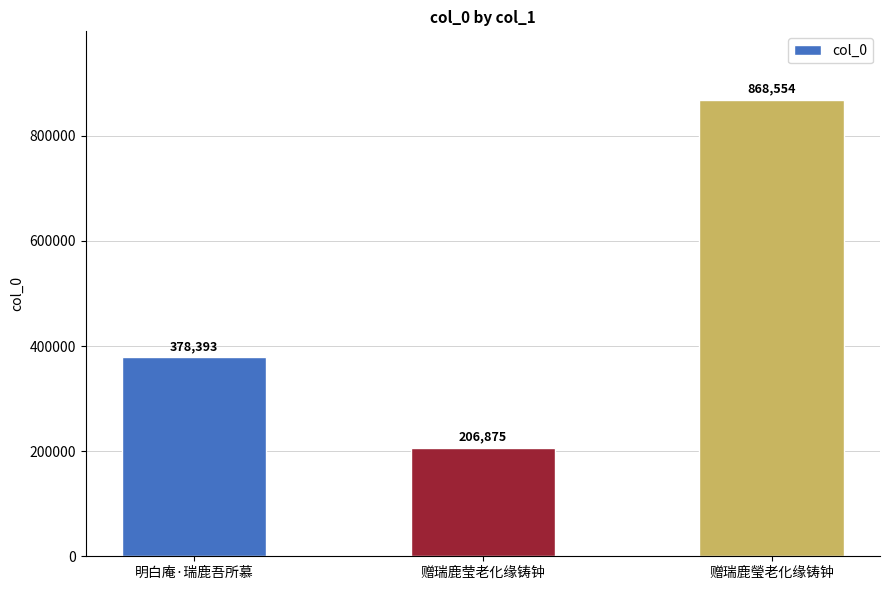

Which label corresponds to the smallest value in the chart?

赠瑞鹿莹老化缘铸钟